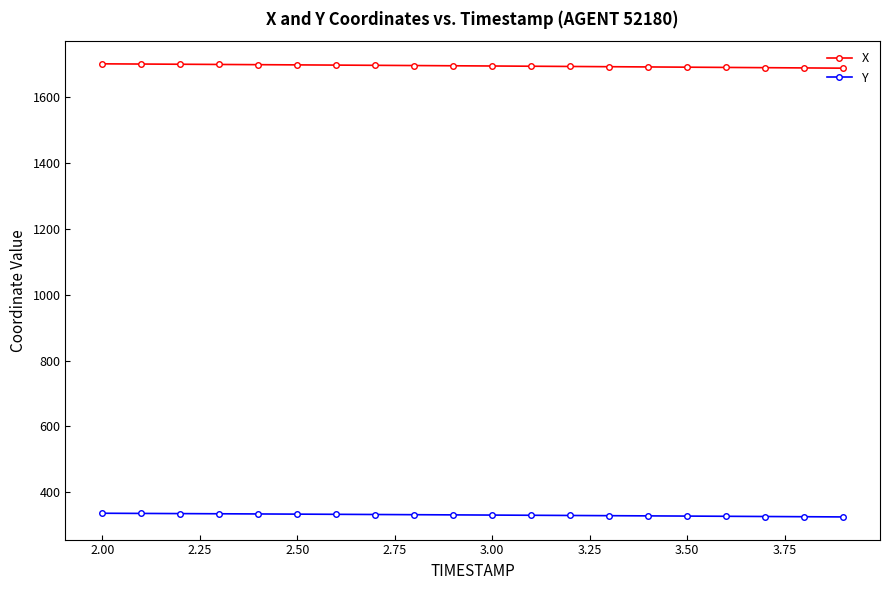

True or false: Y and X intersect in this chart.

False